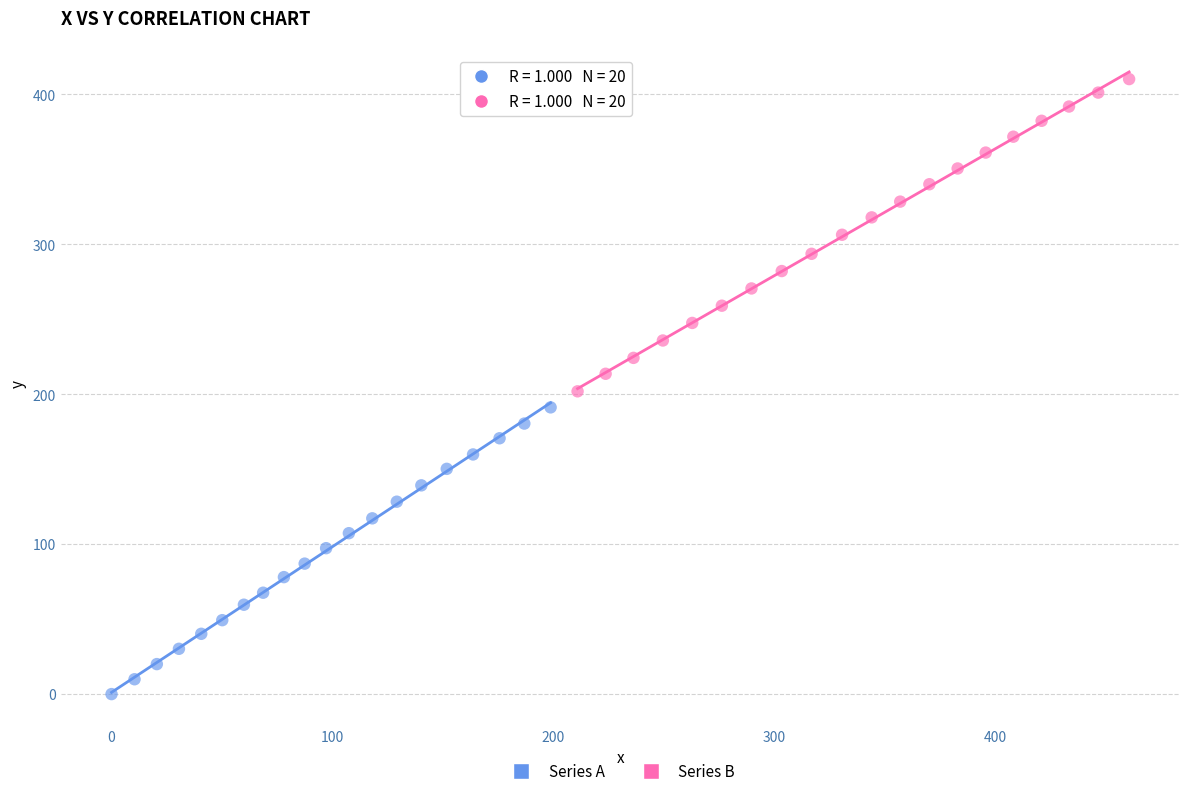

Which series reaches the minimum Y coordinate?

Series A